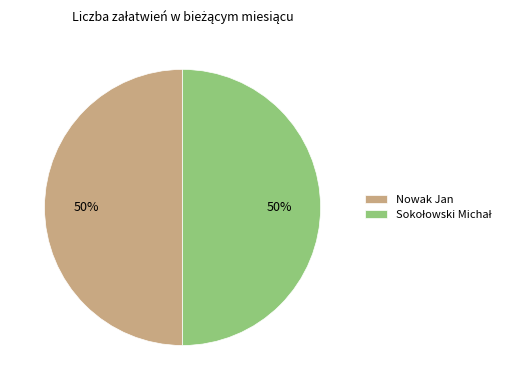

To the nearest percent, what is the average slice percentage?

50%